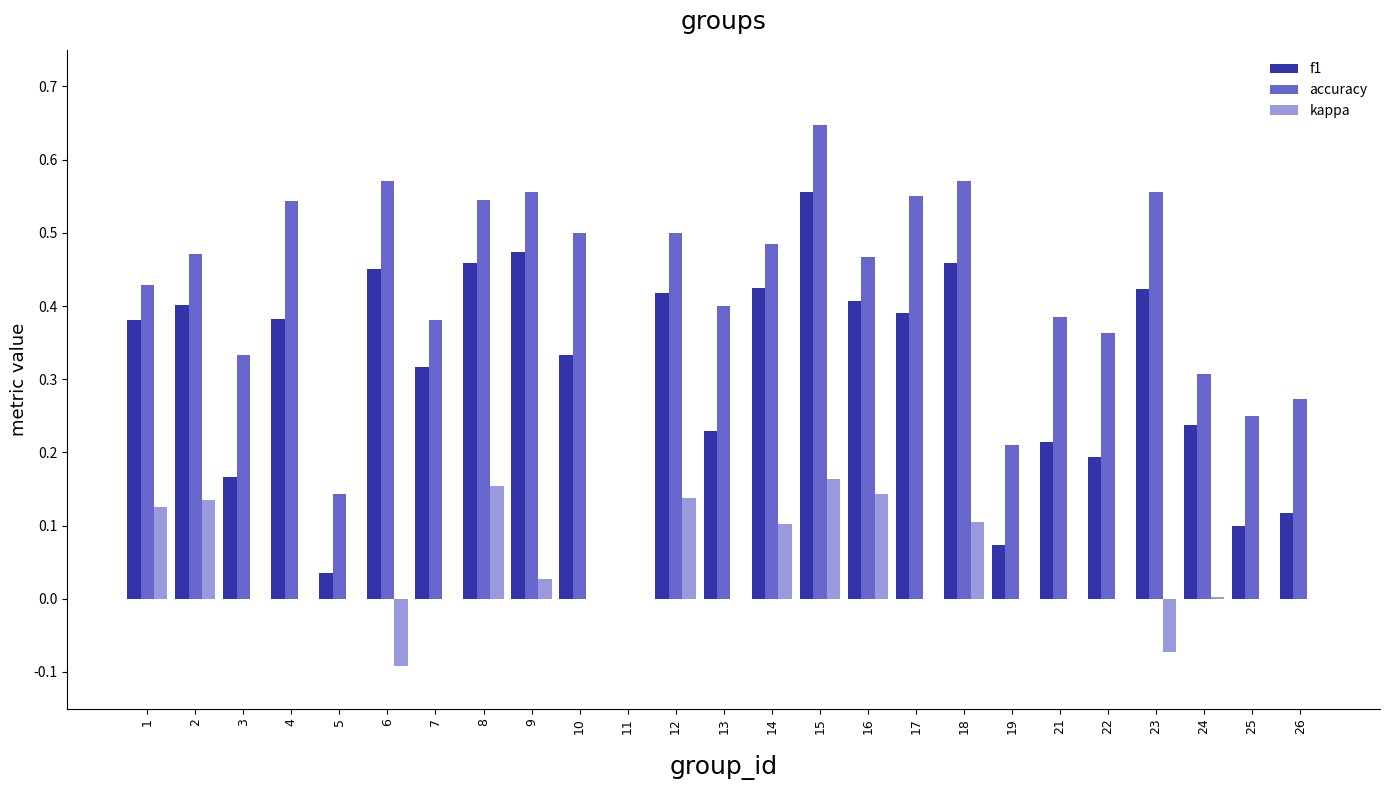

How many series are shown in this chart?

3